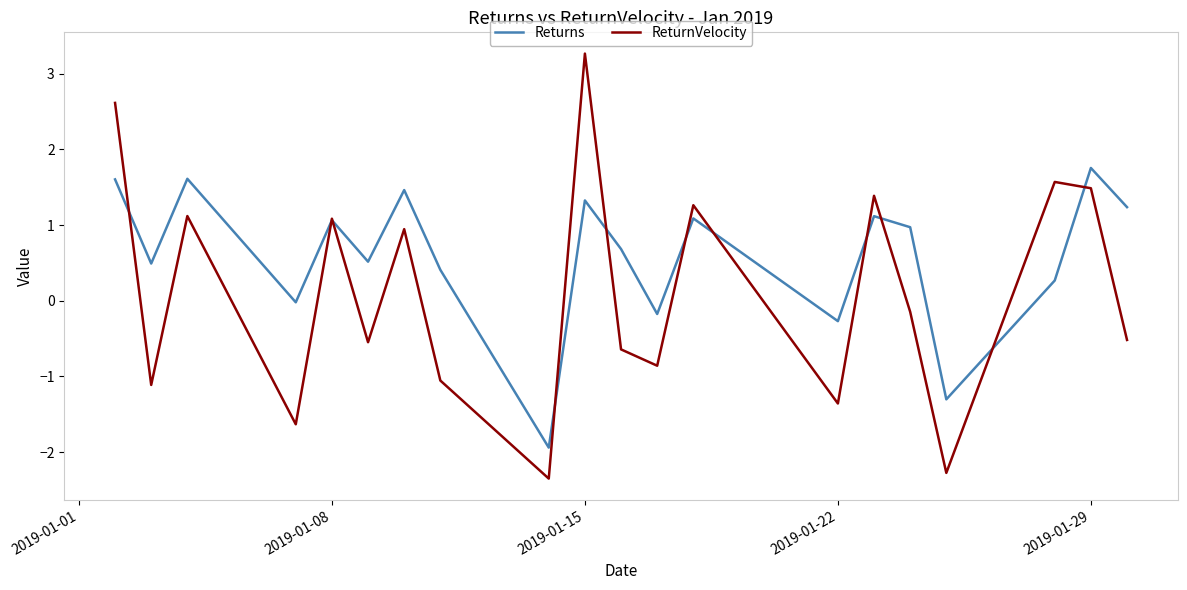

Which series has the largest range (max minus min)?

ReturnVelocity